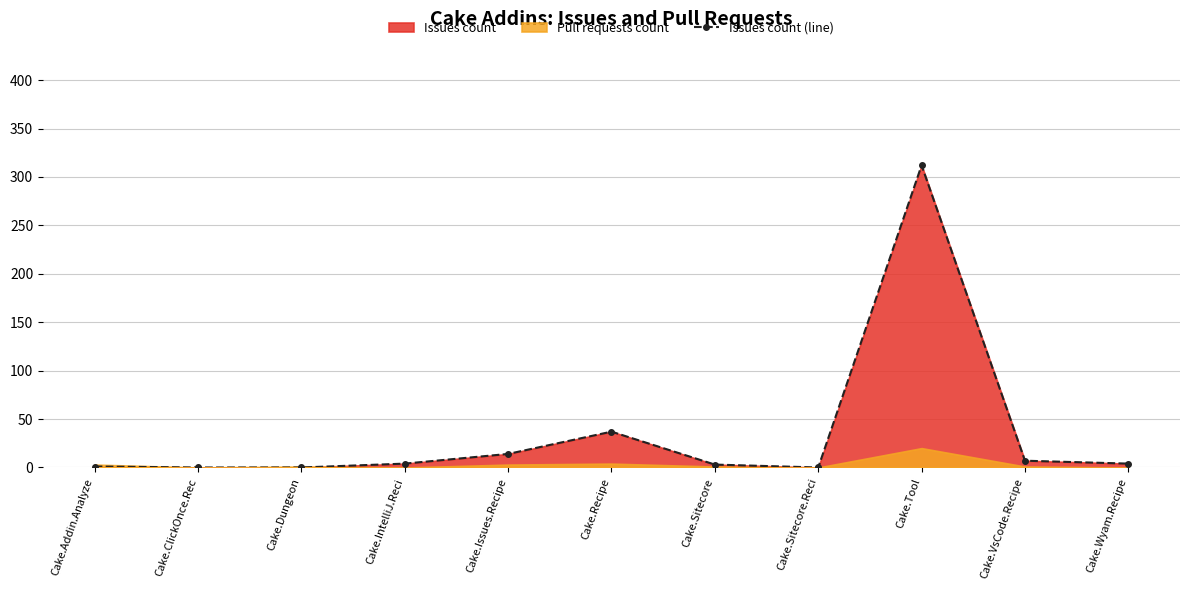

What is the greatest value displayed?

312